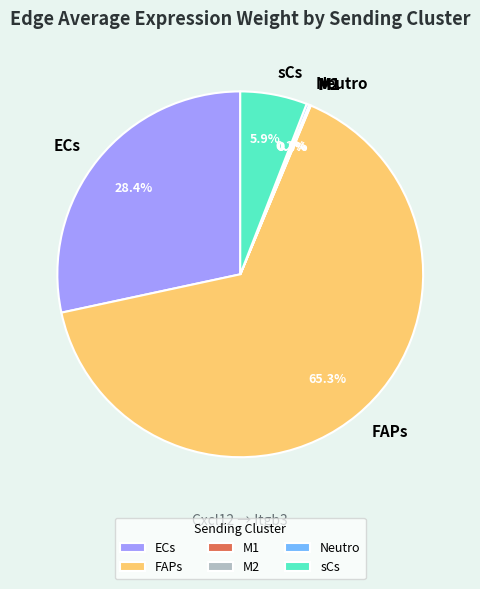

Is there a majority slice in this chart?

Yes